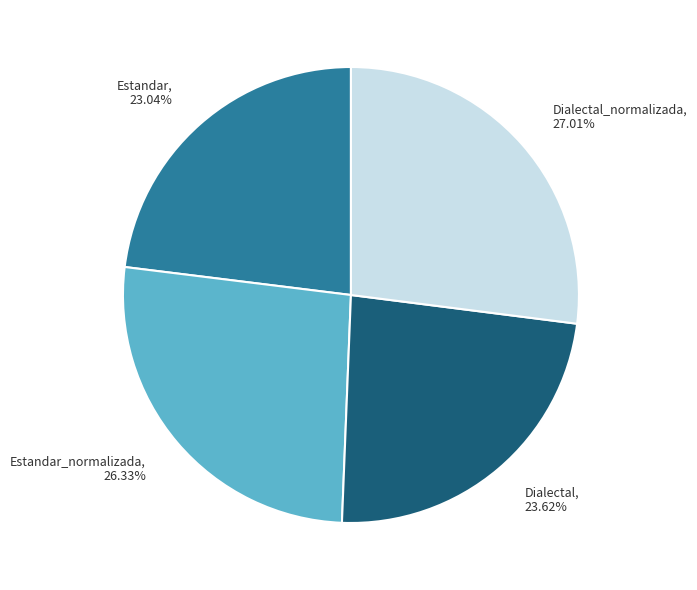

Do Dialectal, 23.62% and Dialectal_normalizada, 27.01% together represent more than half of the pie?

Yes